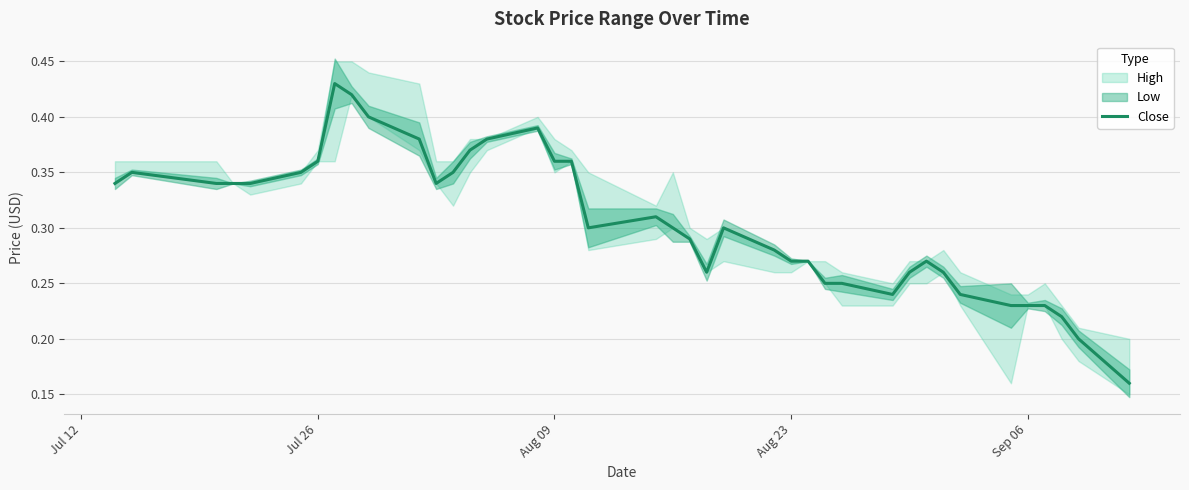

What is the value of the 2nd point from the left?

0.3